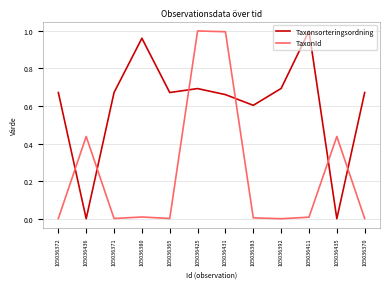

The value of TaxonId at 105036392 is 0.0. True or false?

True